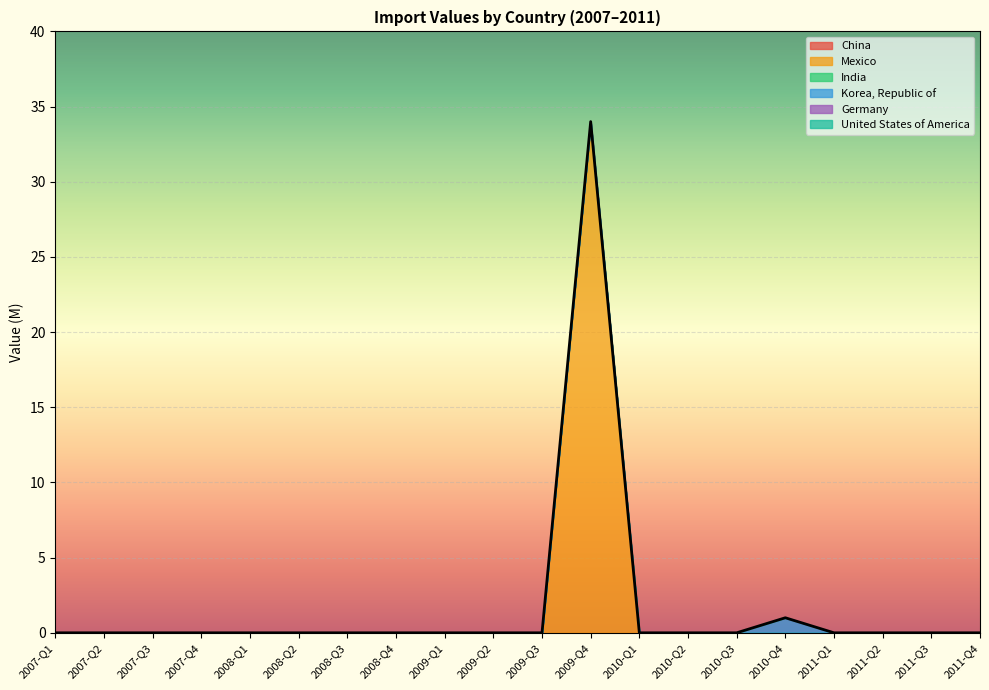

True or false: China and United States of America intersect in this chart.

False